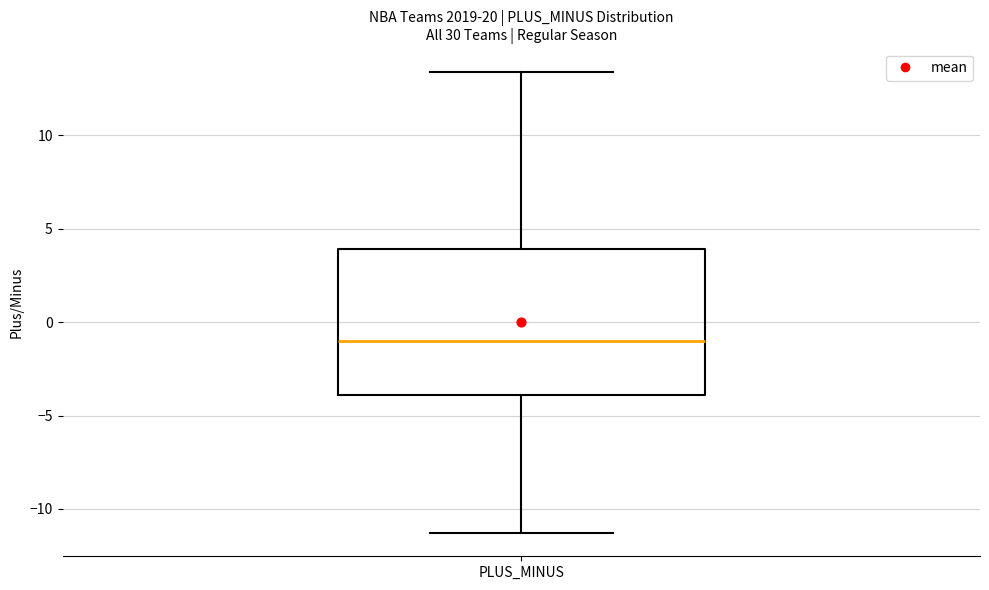

Read this box plot against the y-axis: the position of the median line, the range covered by the box, and the ends of both whiskers. The values are not printed on the chart, so give them approximately, as read against the axis.

median -1.0, box -4.0 to 4.0, whiskers -11.5 to 13.5